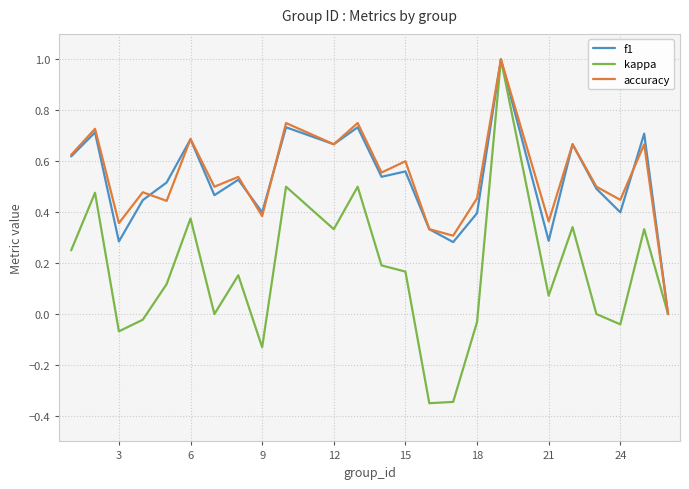

Which series has the widest spread of values?

kappa